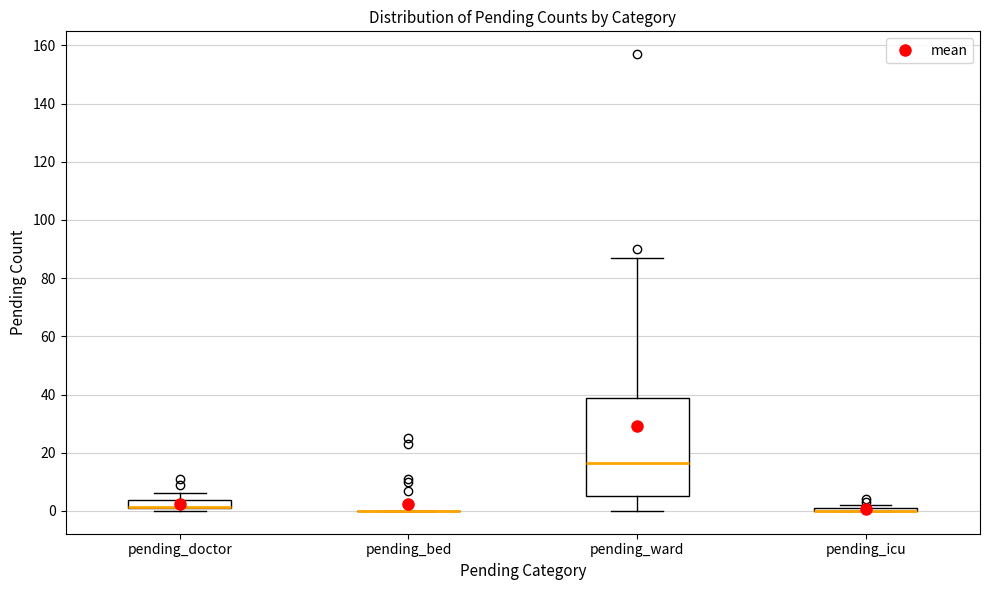

Where does the upper whisker of the box for pending_doctor end on the y-axis? The values are not printed on the chart, so give them approximately, as read against the axis.

6